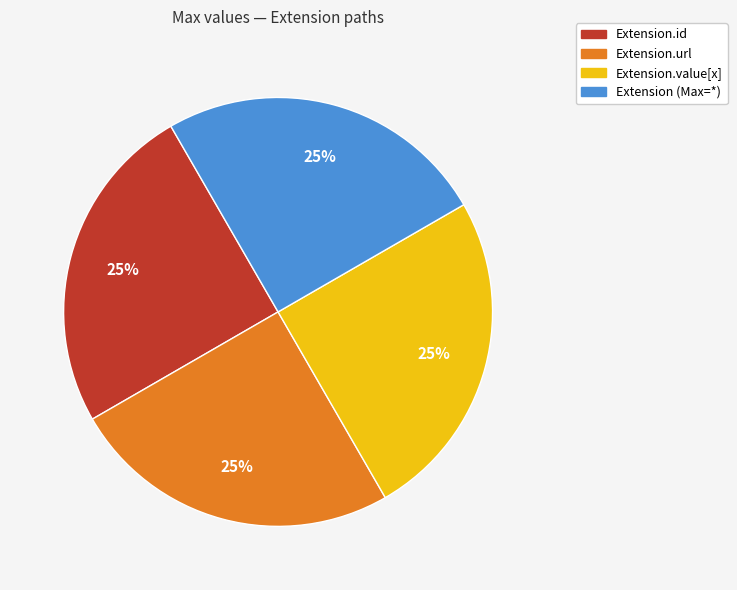

Is there any slice that represents more than half of the pie?

No